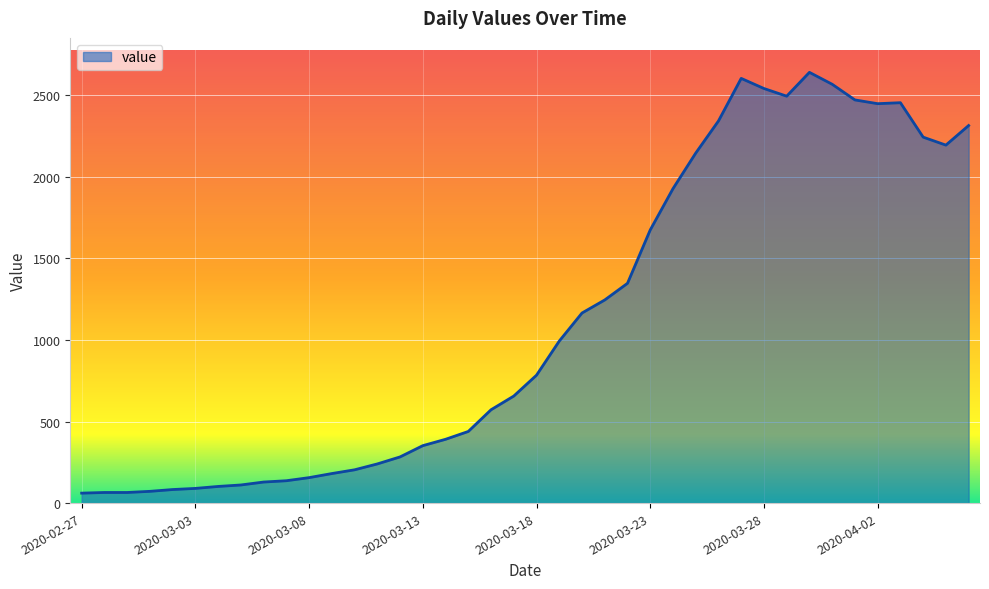

What is the difference between the maximum and minimum values?

2579